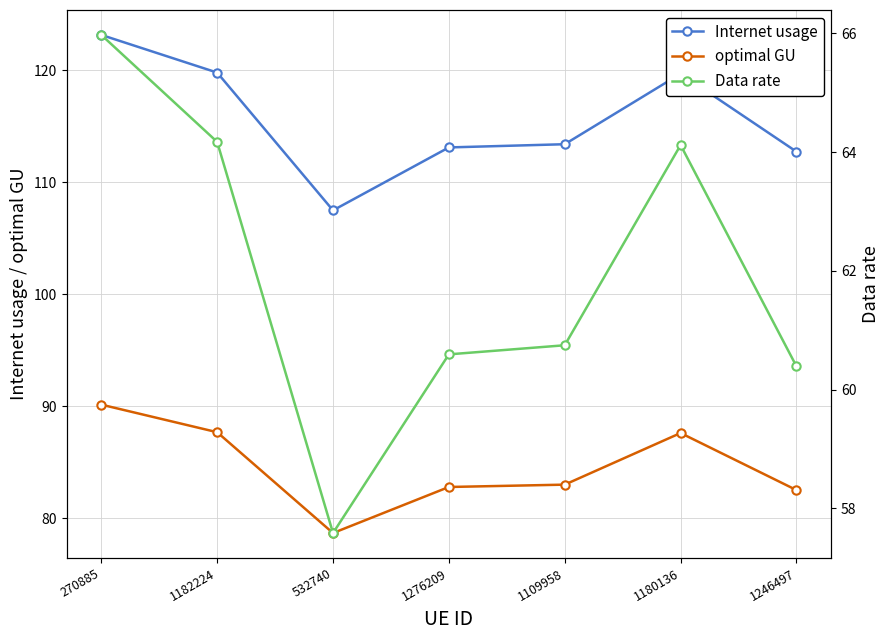

What position from the left is 1276209?

4